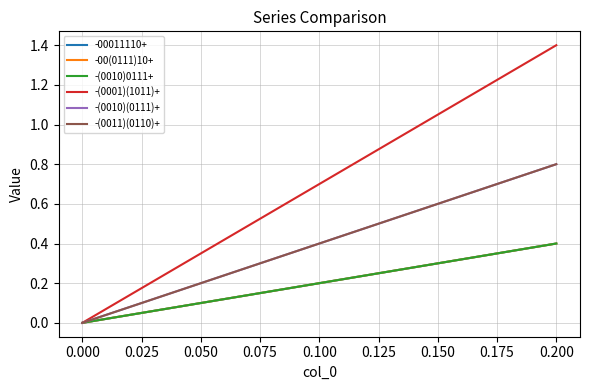

Does the chart have visible grid lines?

Yes